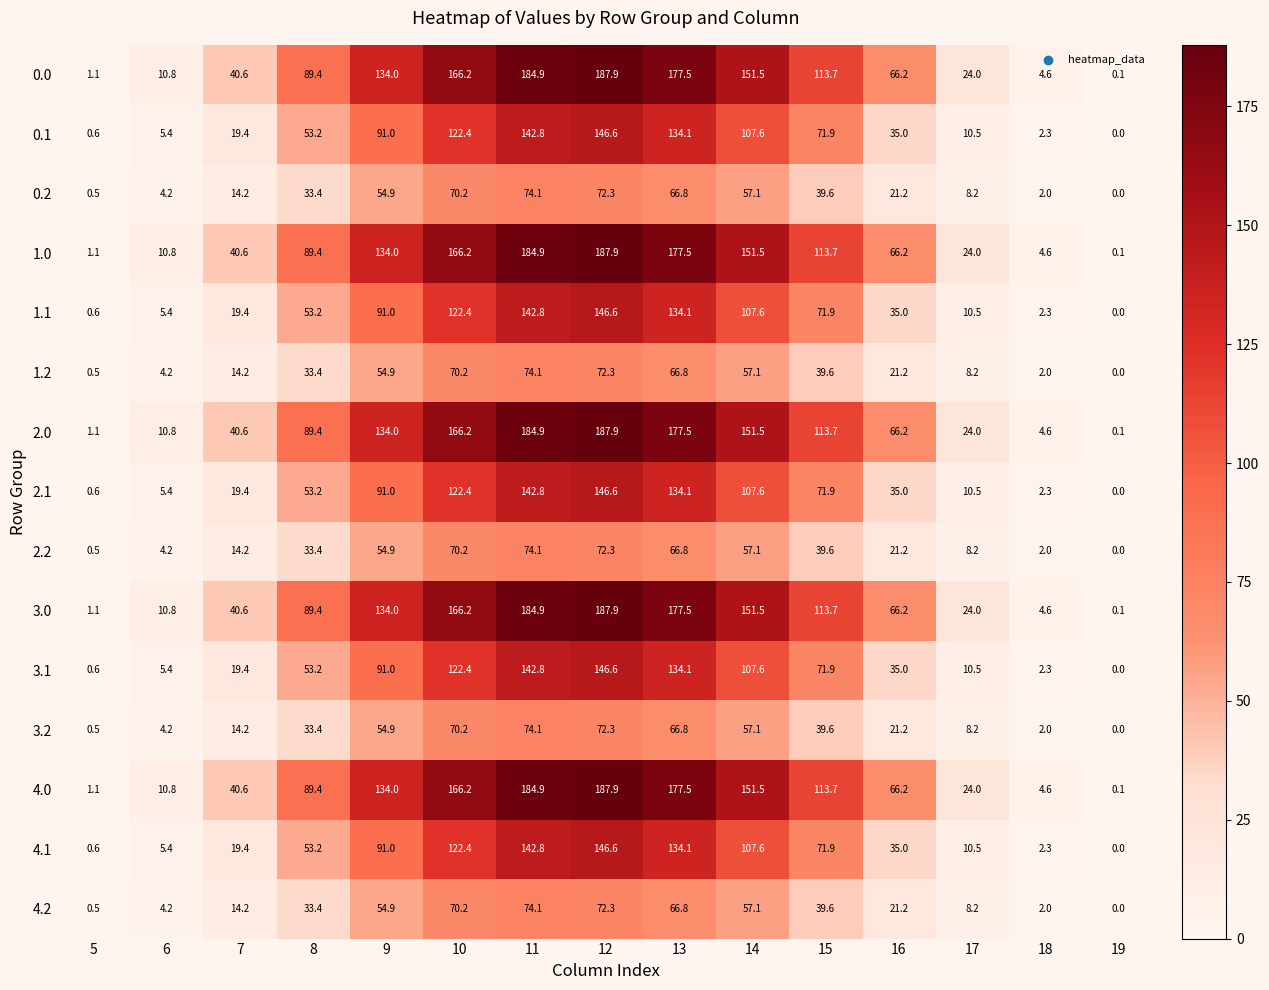

What is the spread (max minus min) of values at 14?

94.4